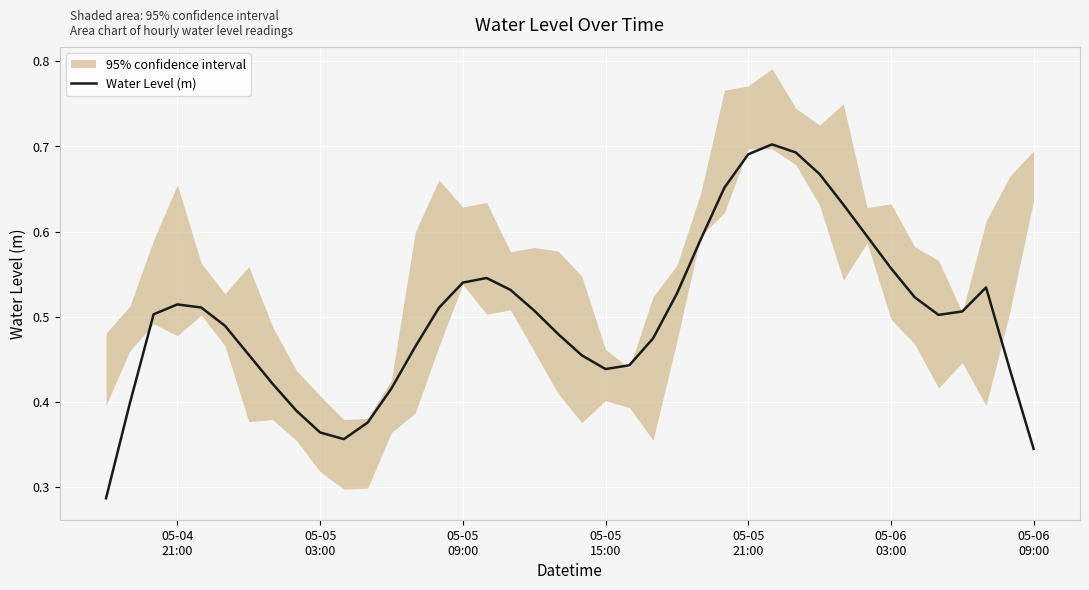

How many points are lower than both their immediate neighbors (excluding endpoints)?

3